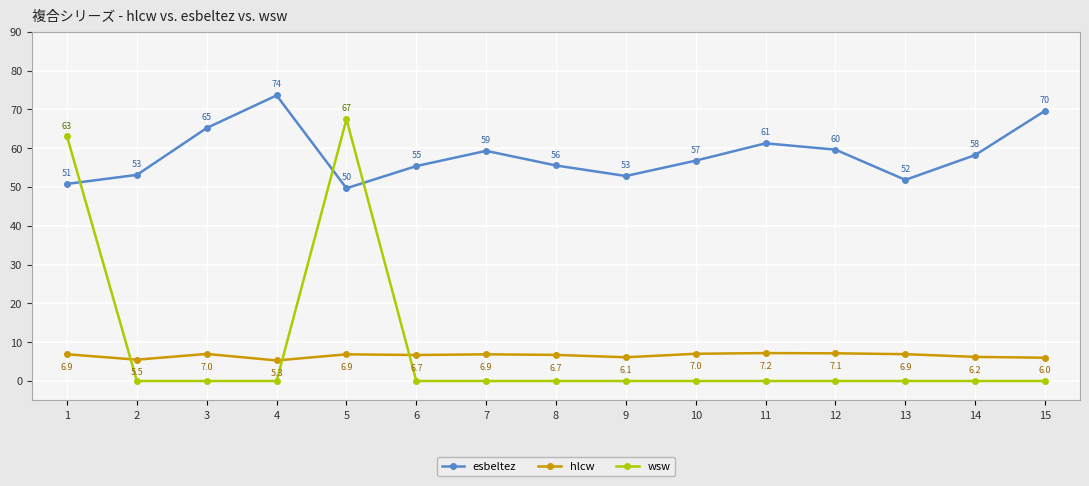

At which label does esbeltez reach its minimum?

5